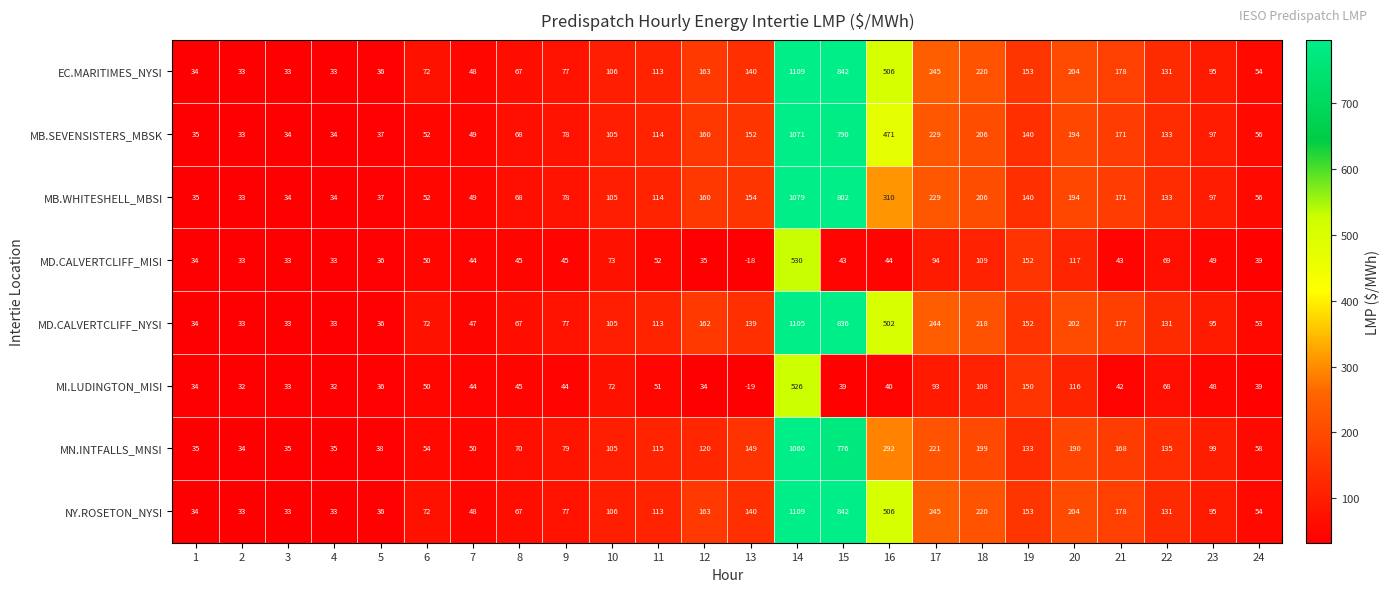

What is the greatest value displayed?

1109